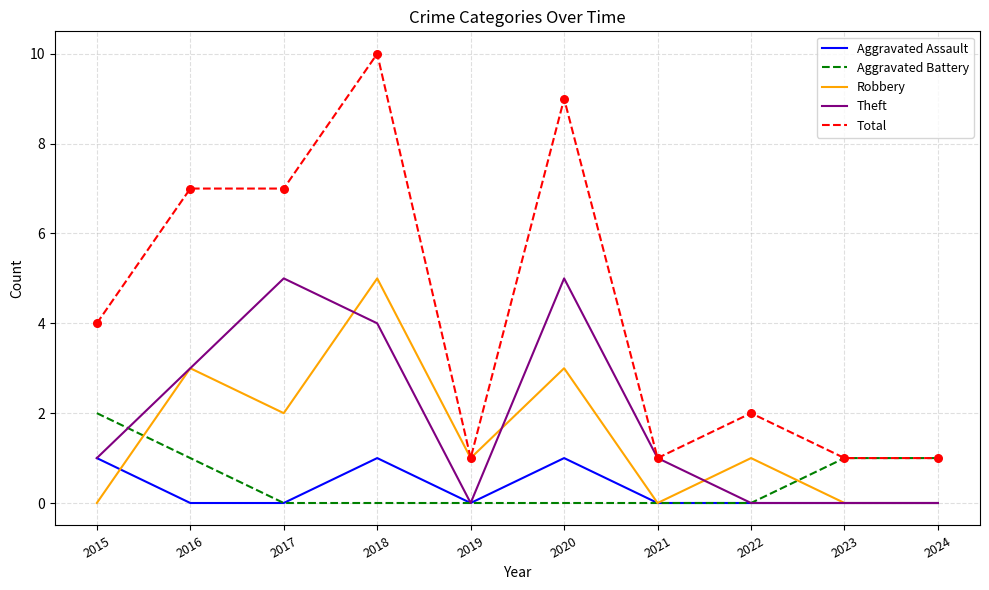

Which series changed the most between 2020 and 2024?

Total